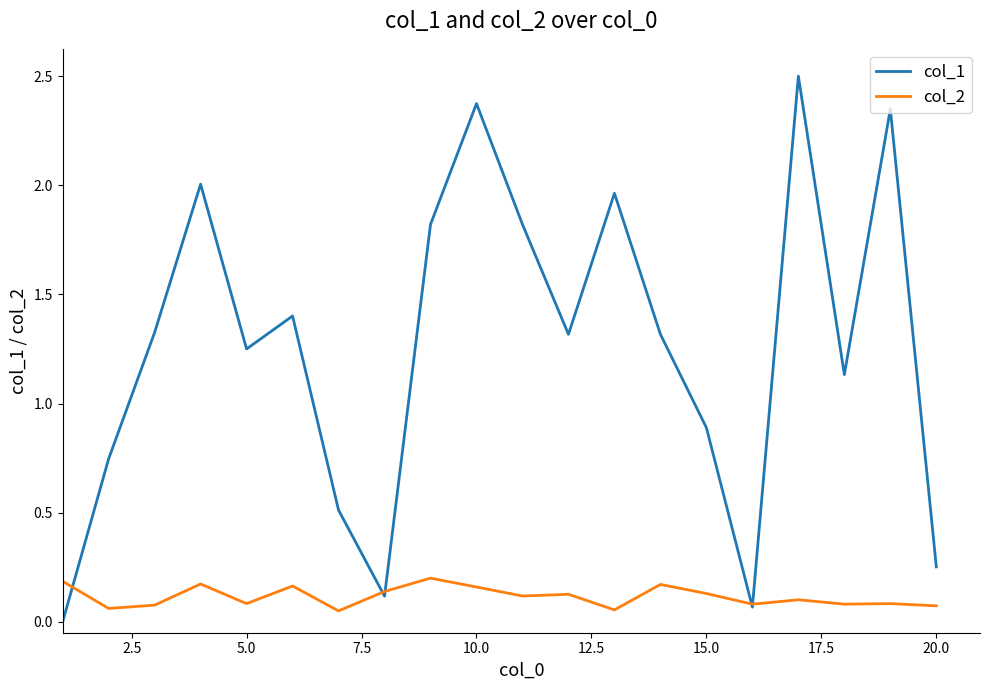

Which series has the largest range (max minus min)?

col_1